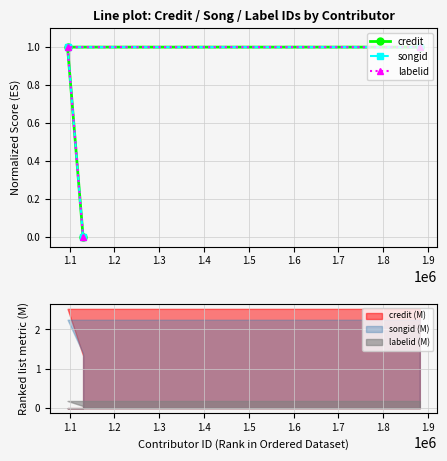

What is the greatest value displayed?

1